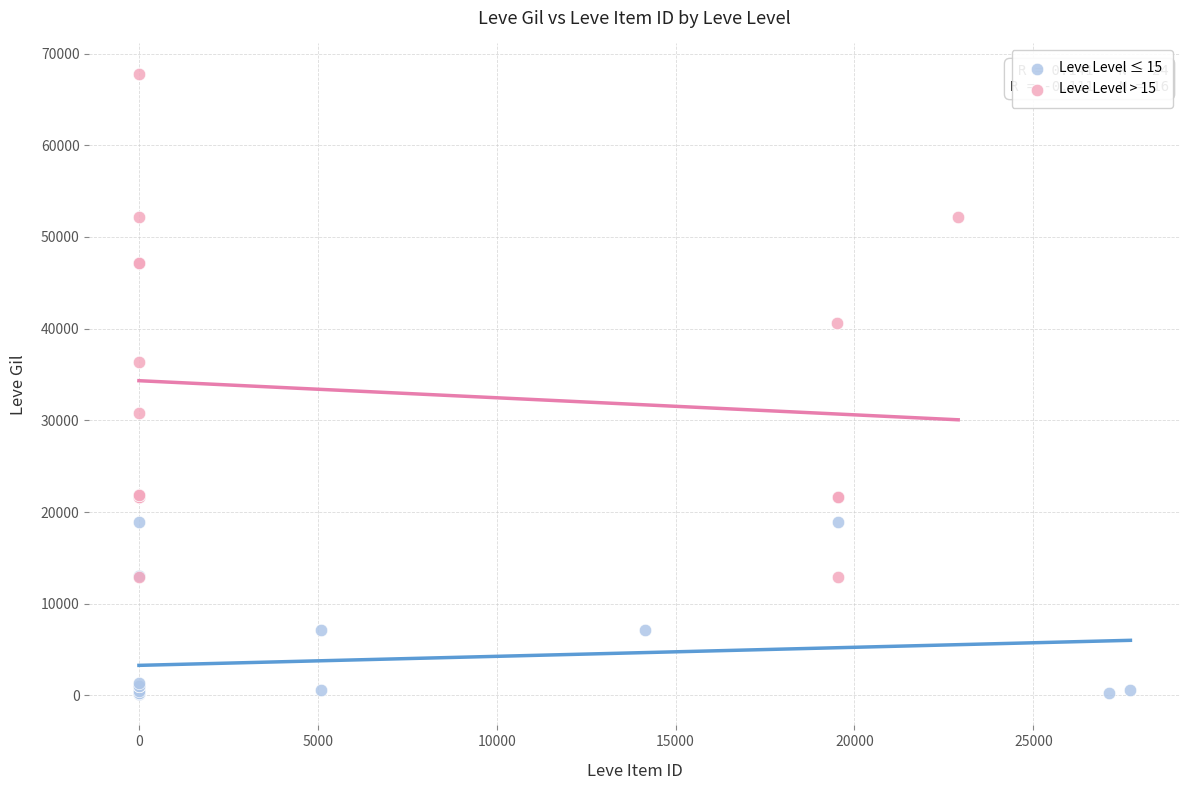

Which series reaches the minimum Y coordinate?

Leve Level ≤ 15